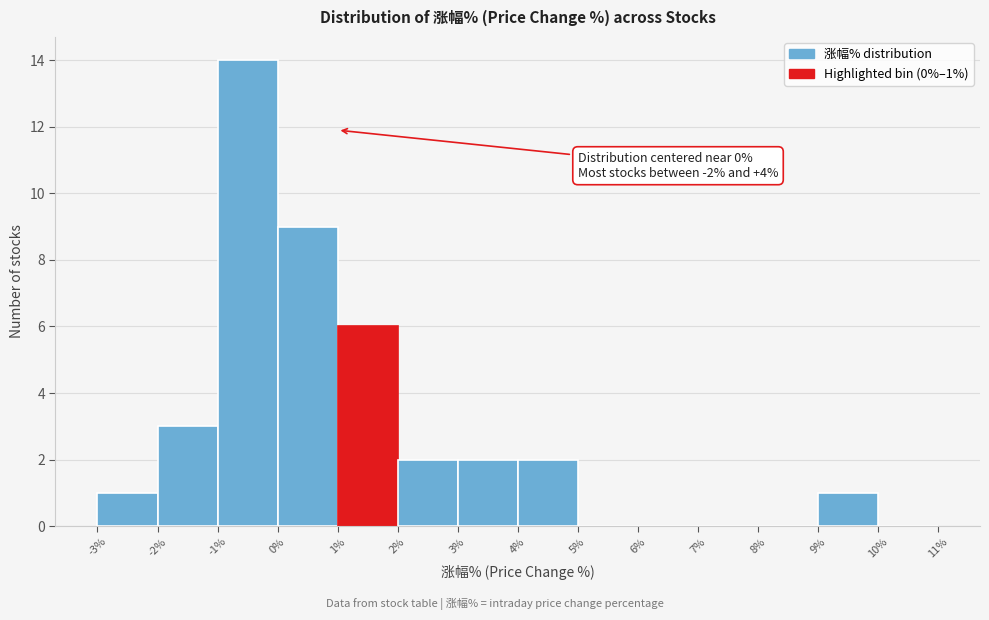

Which range on the x-axis has the tallest bar?

-1% to 0%